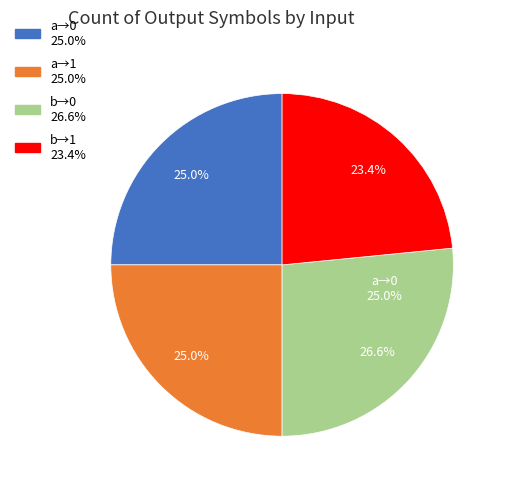

Is output=0 (input b) the majority of the pie?

No